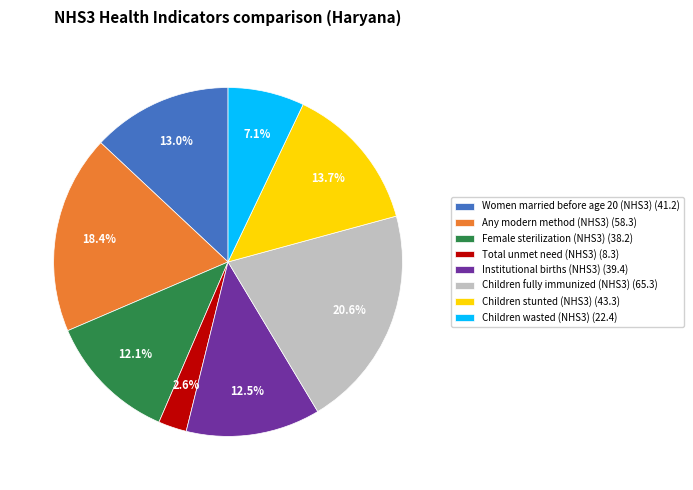

How many segments does this pie chart have?

8